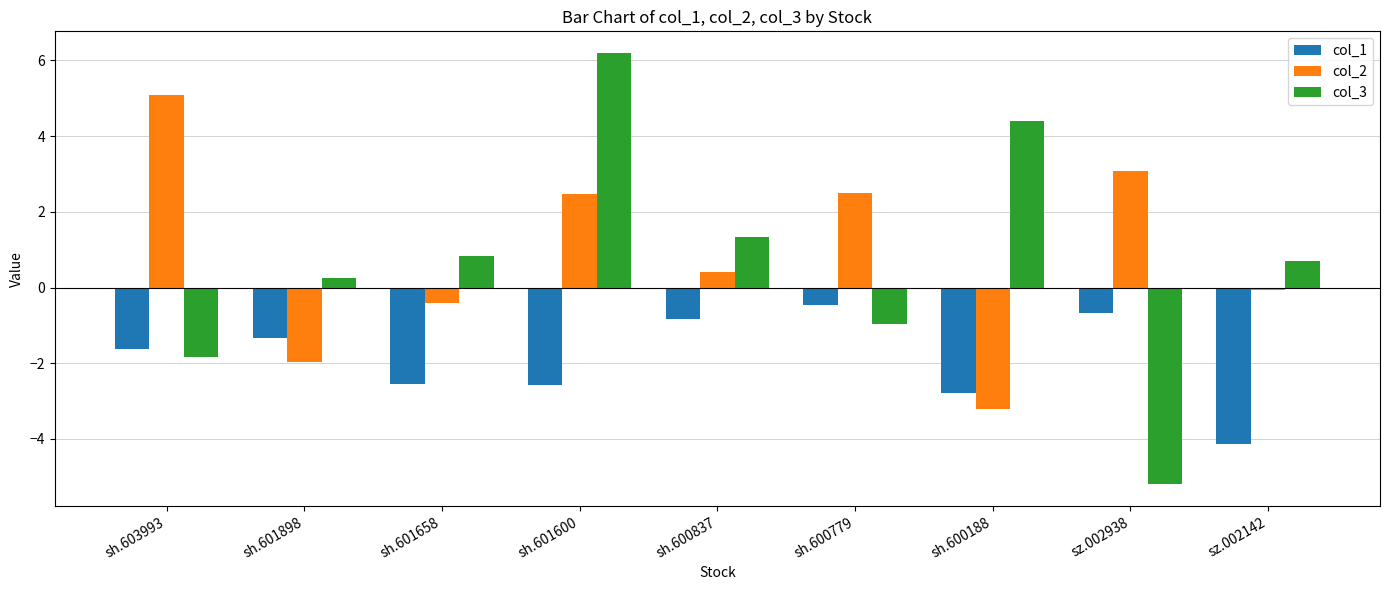

The value of col_2 at sh.600837 is 0.4. True or false?

True